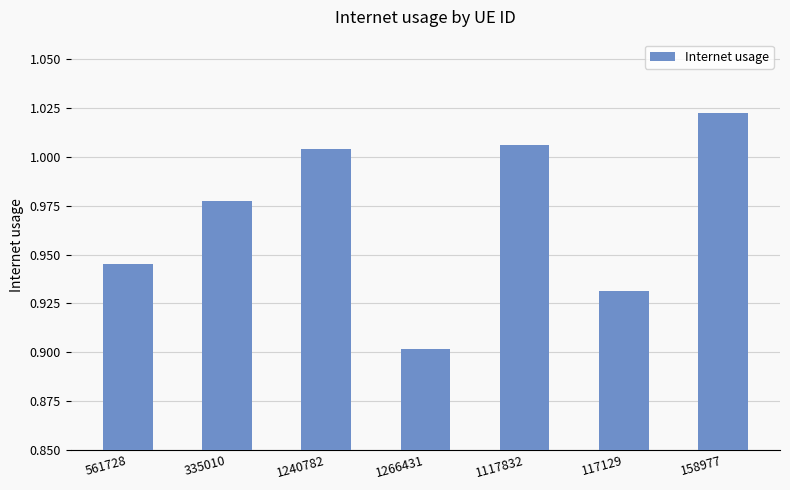

Are the bars horizontal?

No